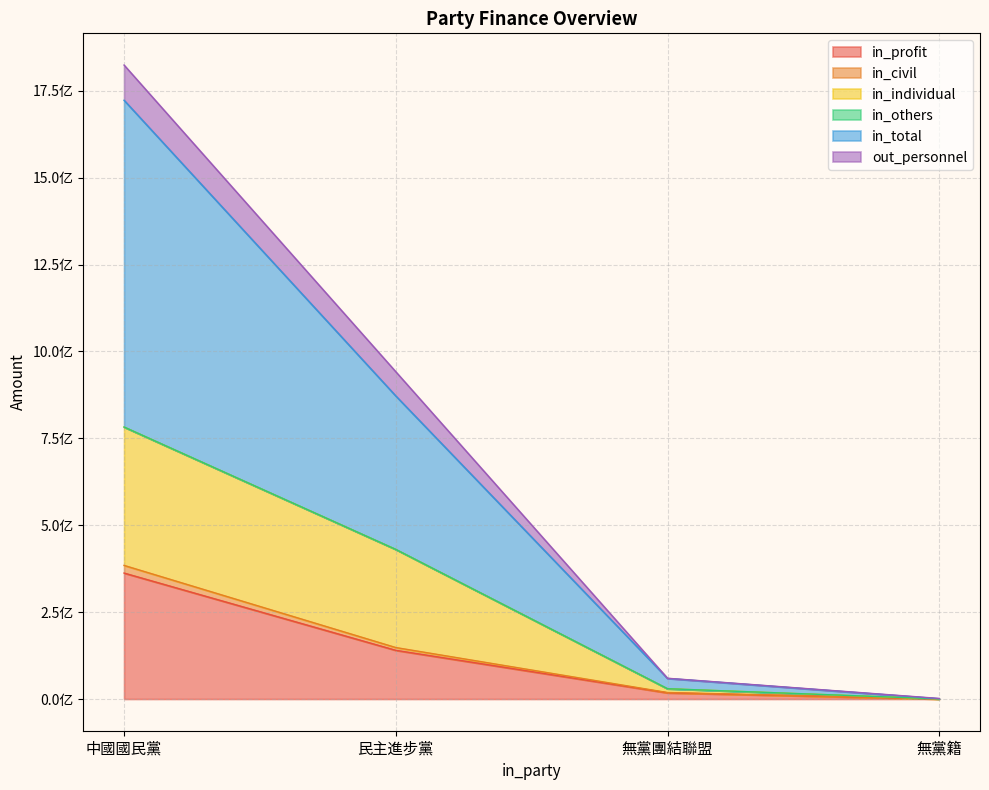

At how many categories does at least one series exceed 1368411165?

1